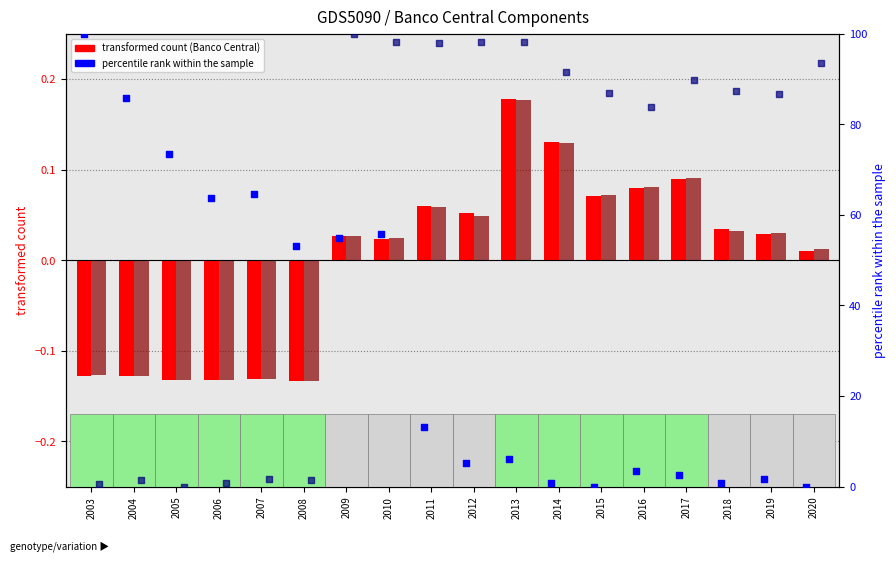

At how many categories does at least one series exceed 30?

18